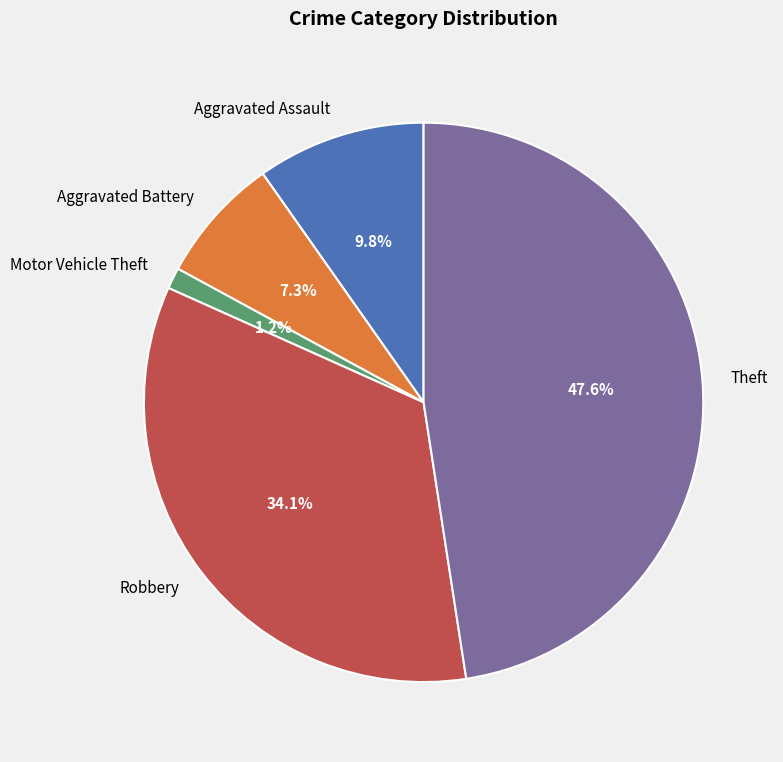

Rank the categories by value from lowest to highest.

Motor Vehicle Theft, Aggravated Battery, Aggravated Assault, Robbery, Theft